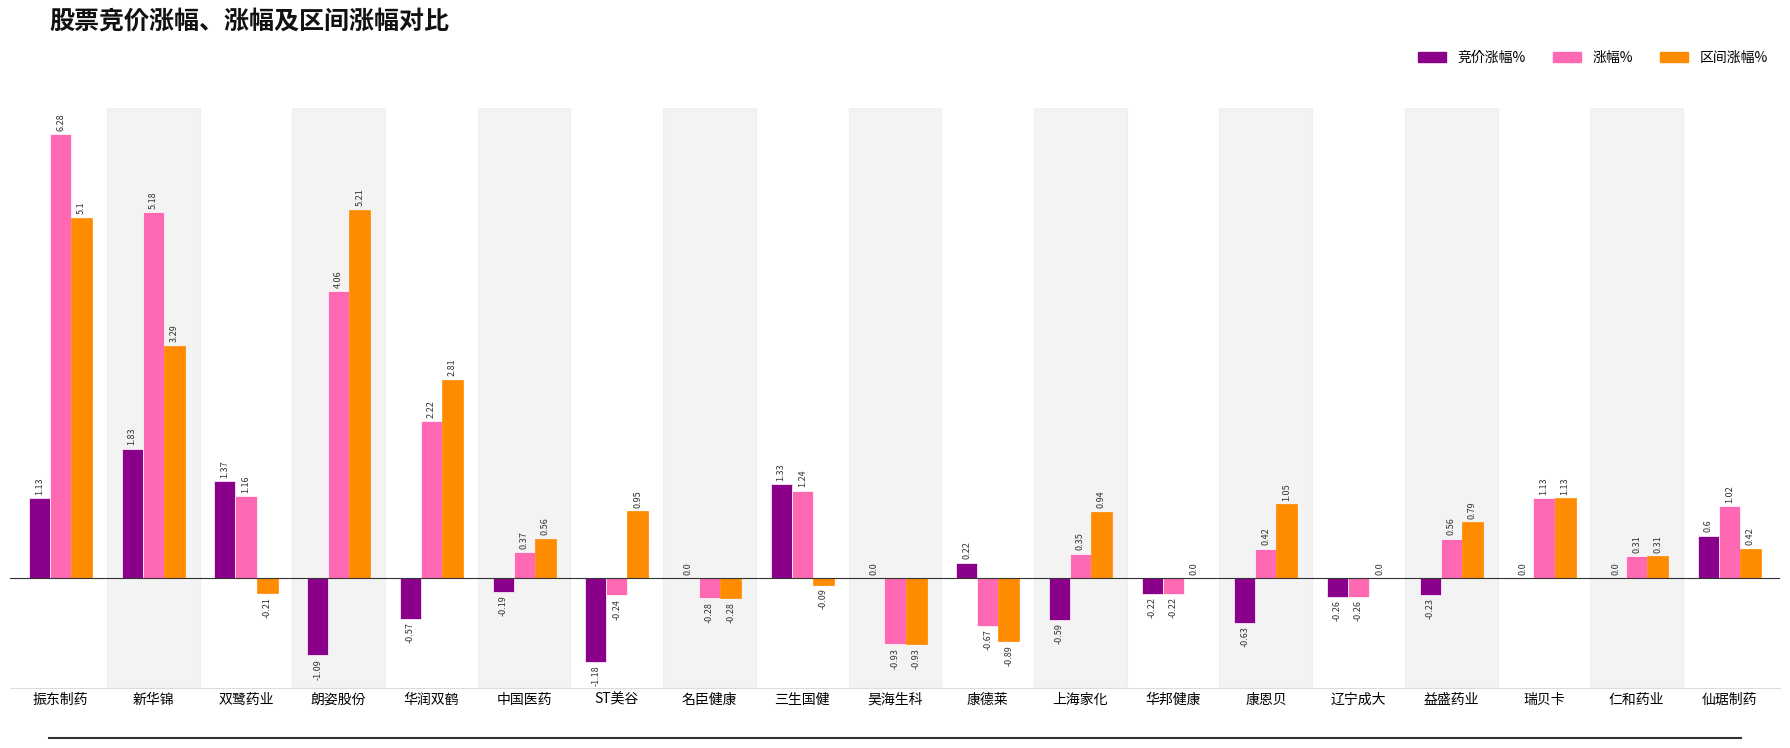

How many data points does each series have?

19